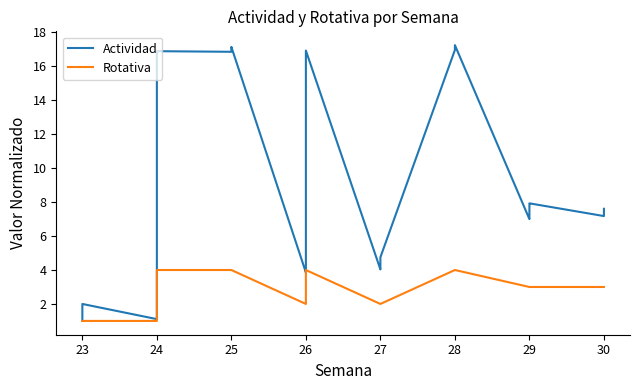

In Rotativa, how many points are higher than both neighbors (excluding endpoints)?

1